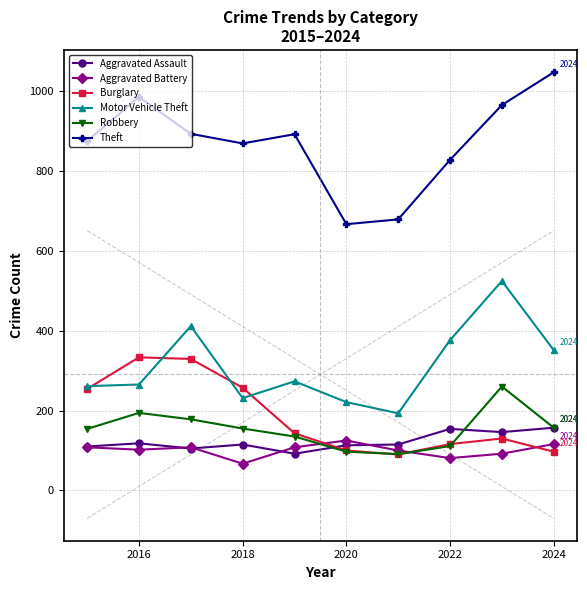

Which series has the largest range (max minus min)?

Theft